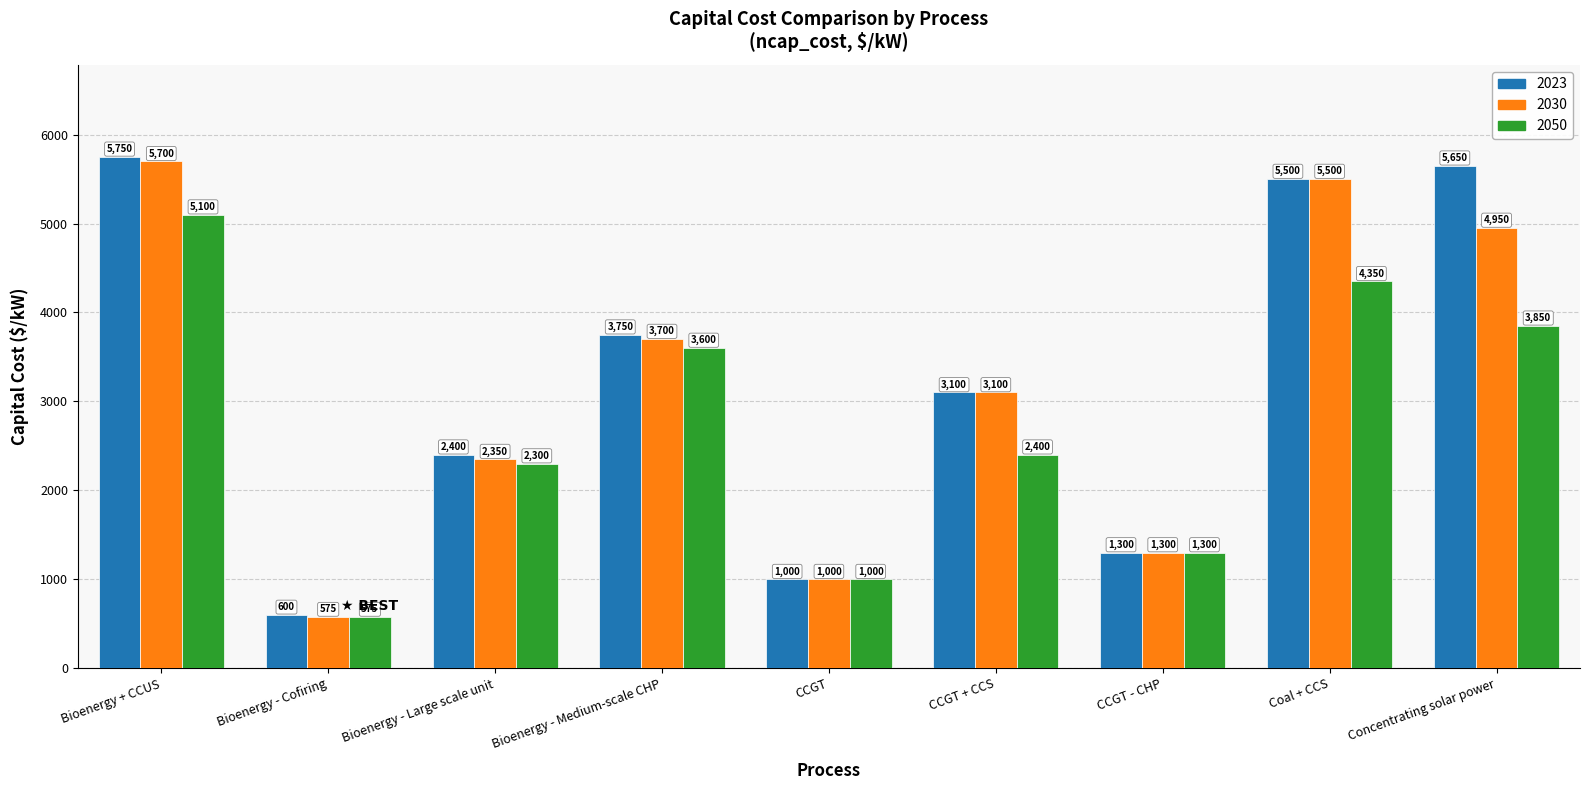

Which category has the lowest value across all series?

Bioenergy - Cofiring